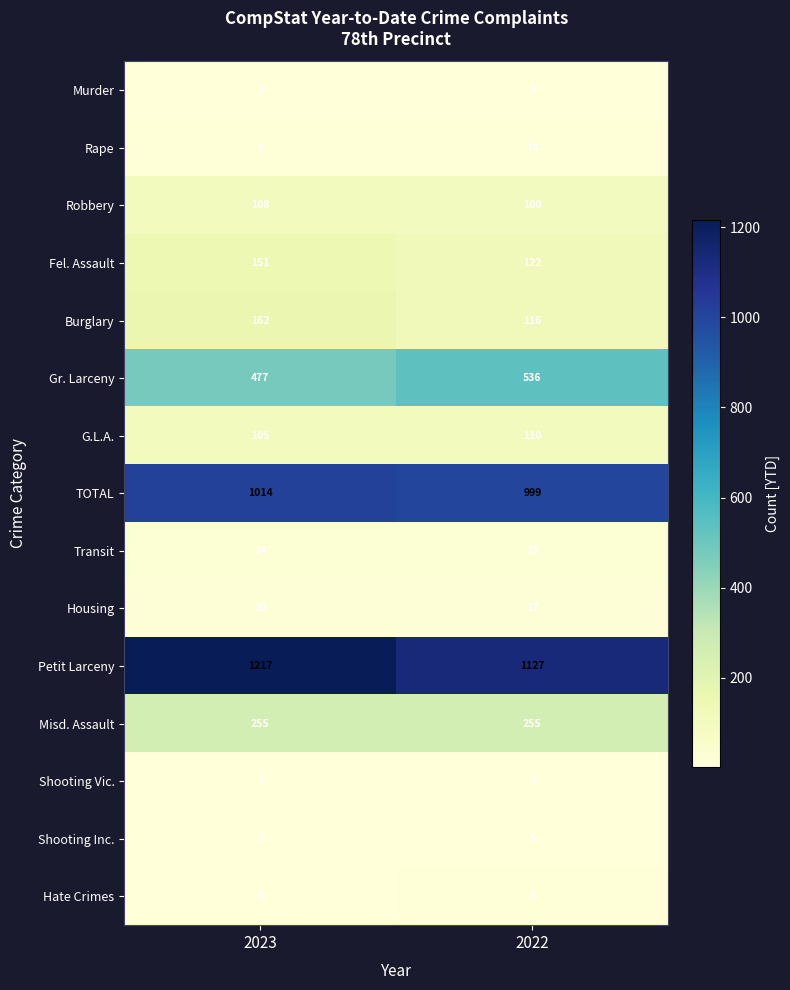

True or false: TOTAL has a value of 1466 at 2023.

False